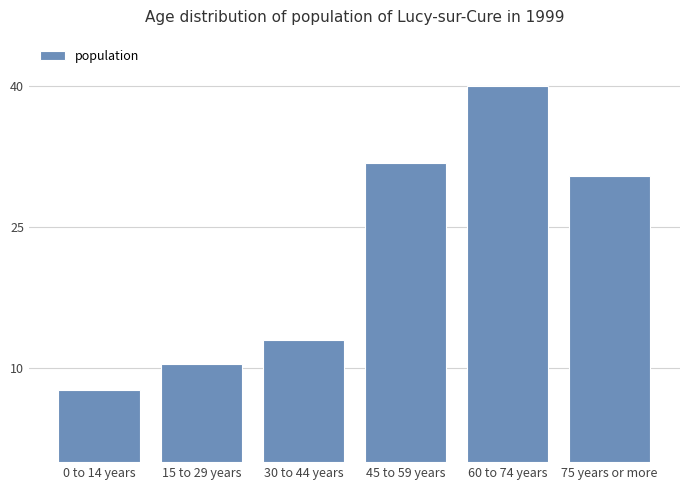

What is the label of the 1st bar from the left?

0 to 14 years